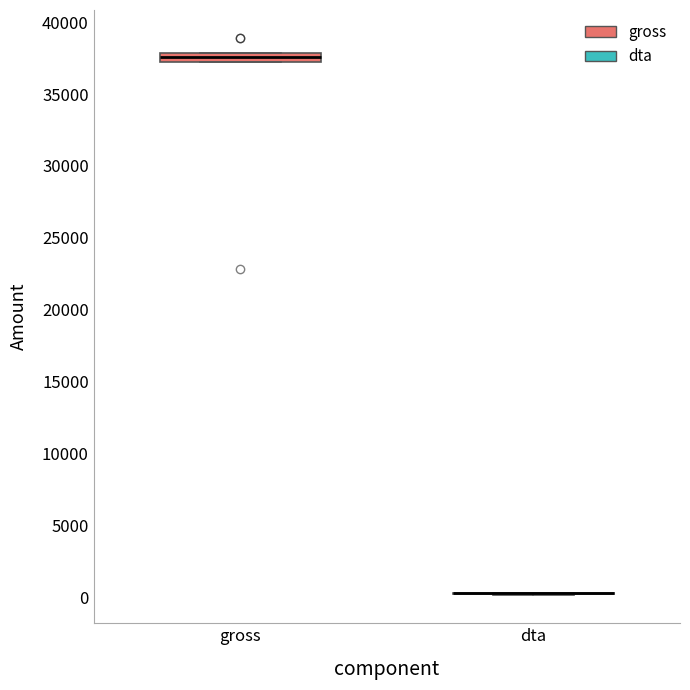

Comparing the boxes themselves (not the whiskers), which one is the tallest?

gross